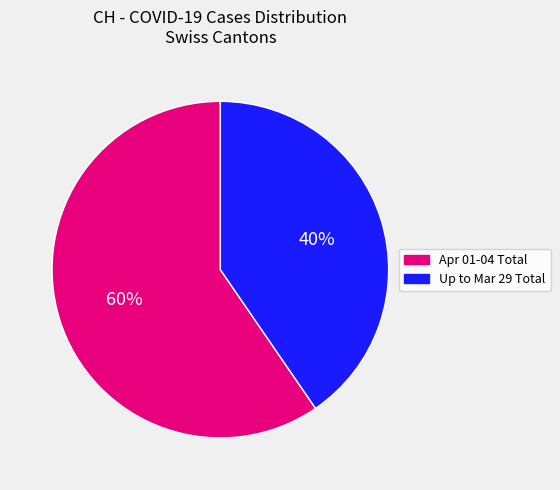

Is it true that Up to Mar 29 Total is 40% of the pie?

True